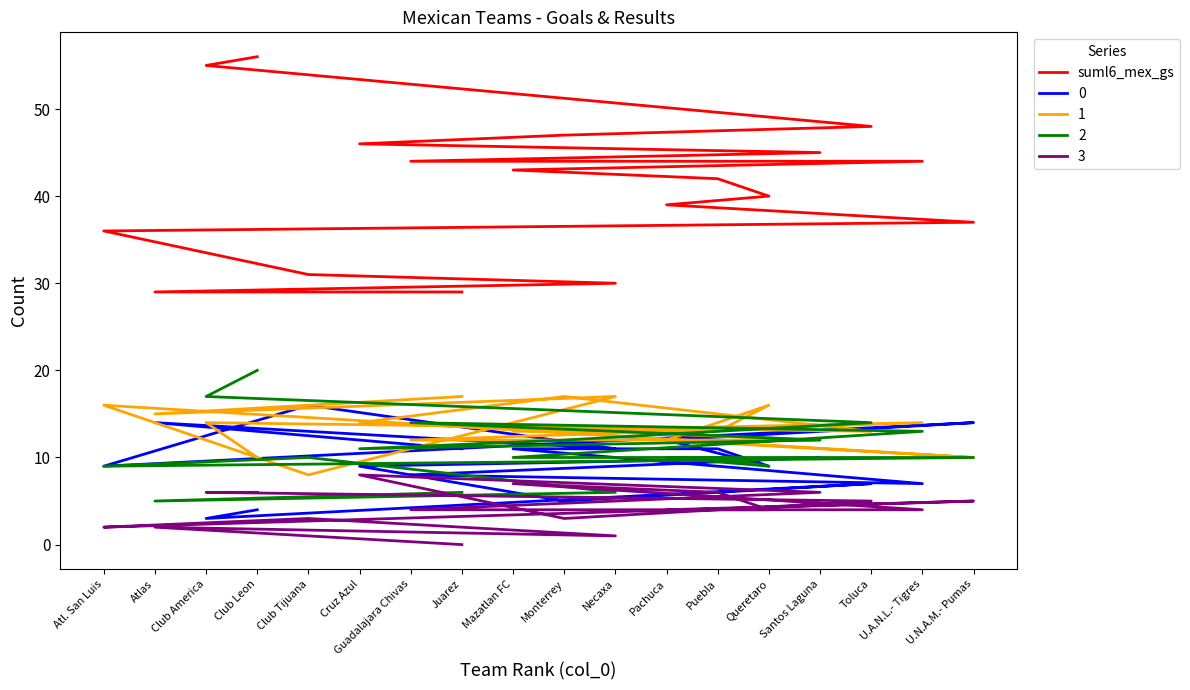

List the labels in order of value, smallest first.

Atlas, Juarez, Necaxa, Club Tijuana, Atl. San Luis, U.N.A.M.- Pumas, Pachuca, Queretaro, Puebla, Mazatlan FC, Guadalajara Chivas, U.A.N.L.- Tigres, Santos Laguna, Cruz Azul, Monterrey, Toluca, Club America, Club Leon